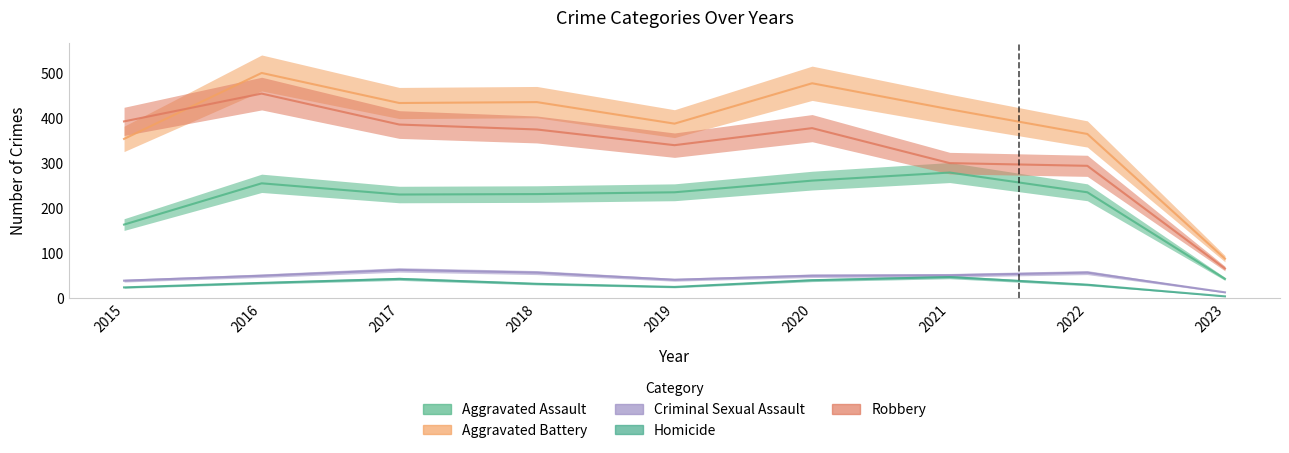

True or false: Aggravated Battery and Homicide intersect in this chart.

False